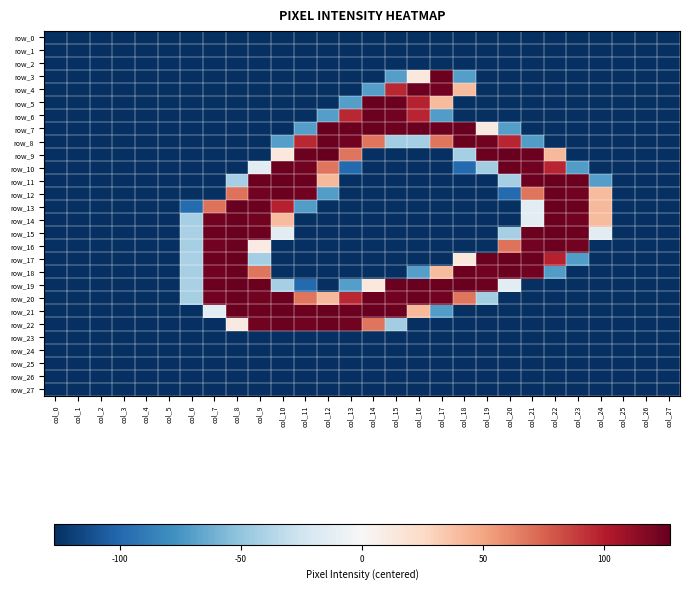

Rank the categories by row_26 value from lowest to highest.

col_0, col_1, col_2, col_3, col_4, col_5, col_6, col_7, col_8, col_9, col_10, col_11, col_12, col_13, col_14, col_15, col_16, col_17, col_18, col_19, col_20, col_21, col_22, col_23, col_24, col_25, col_26, col_27